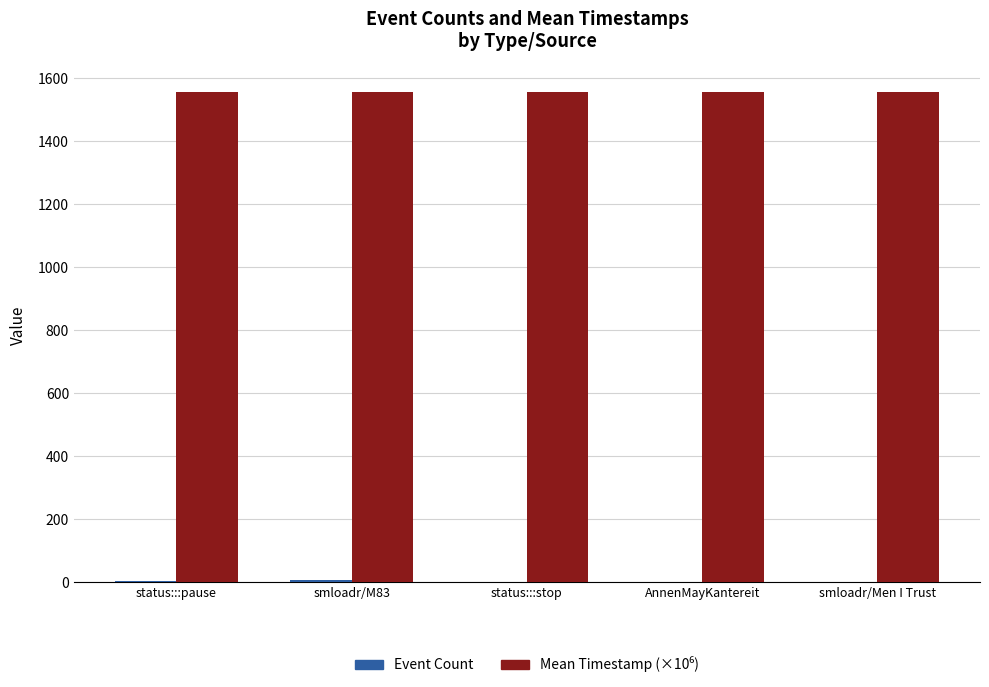

What is the maximum value shown in the chart?

1556.1